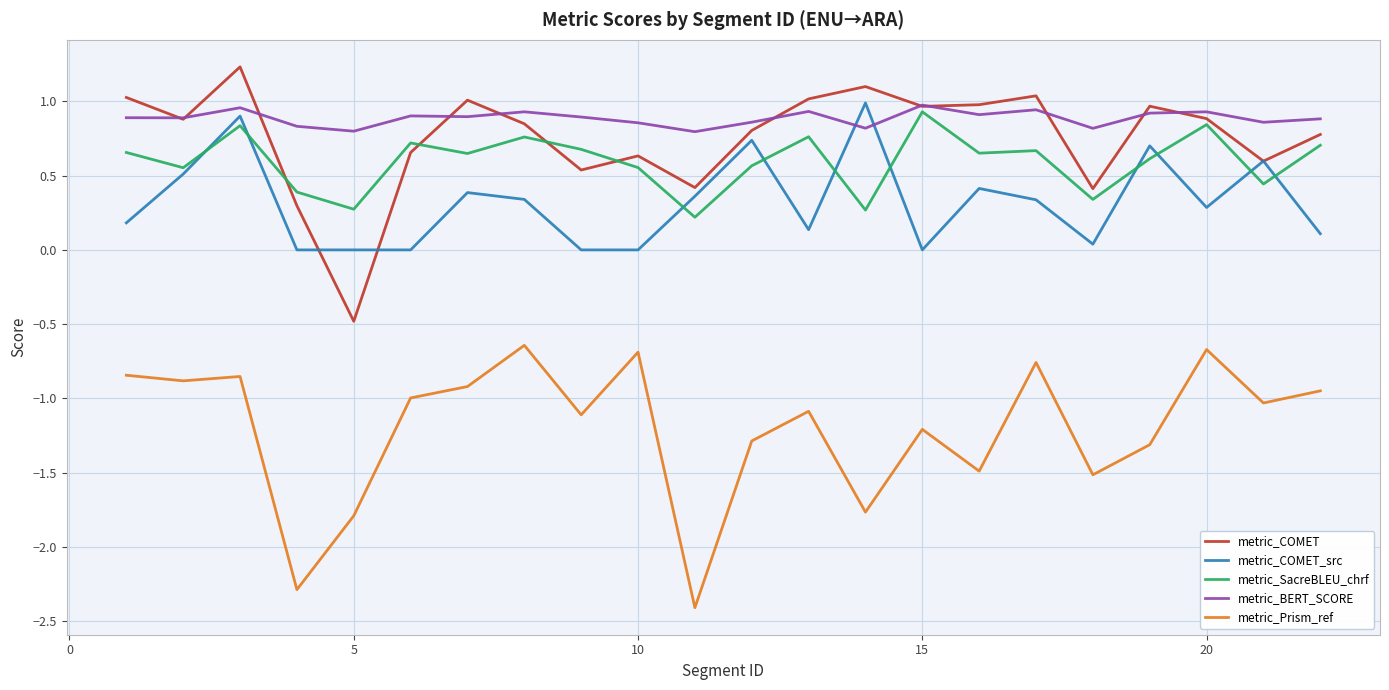

True or false: metric_SacreBLEU_chrf and metric_Prism_ref intersect in this chart.

False